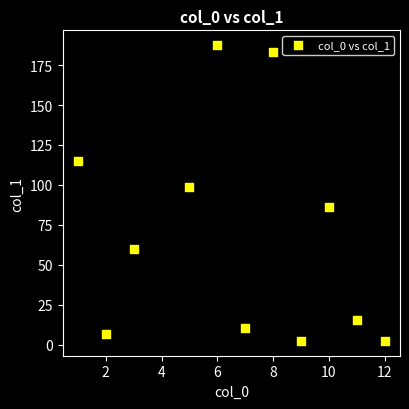

What Y value in the scatter plot is closest to 94?

98.8